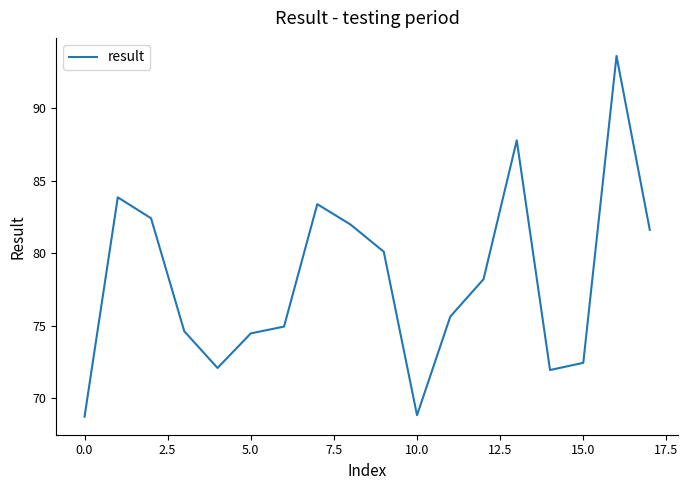

What is the minimum value shown in the chart?

68.7